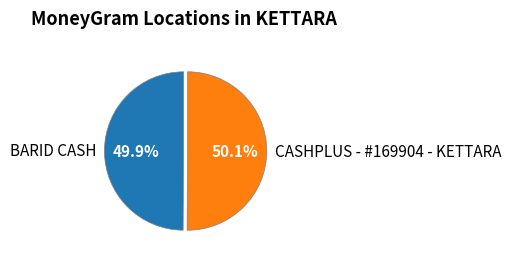

Is there any slice that represents more than half of the pie?

Yes